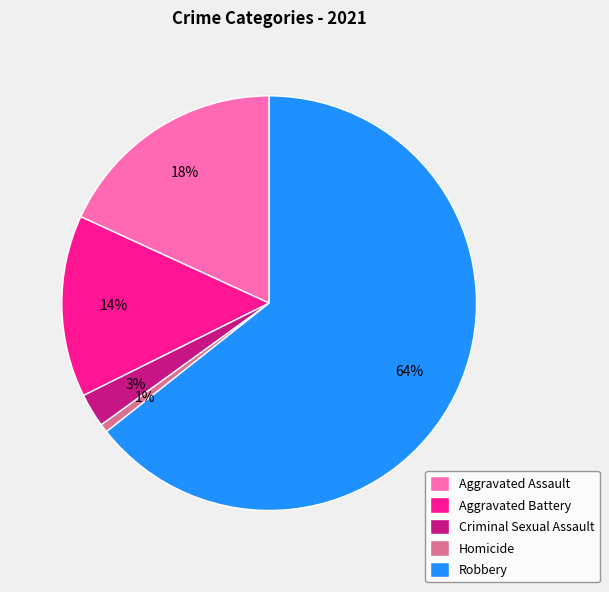

How many segments does this pie chart have?

5